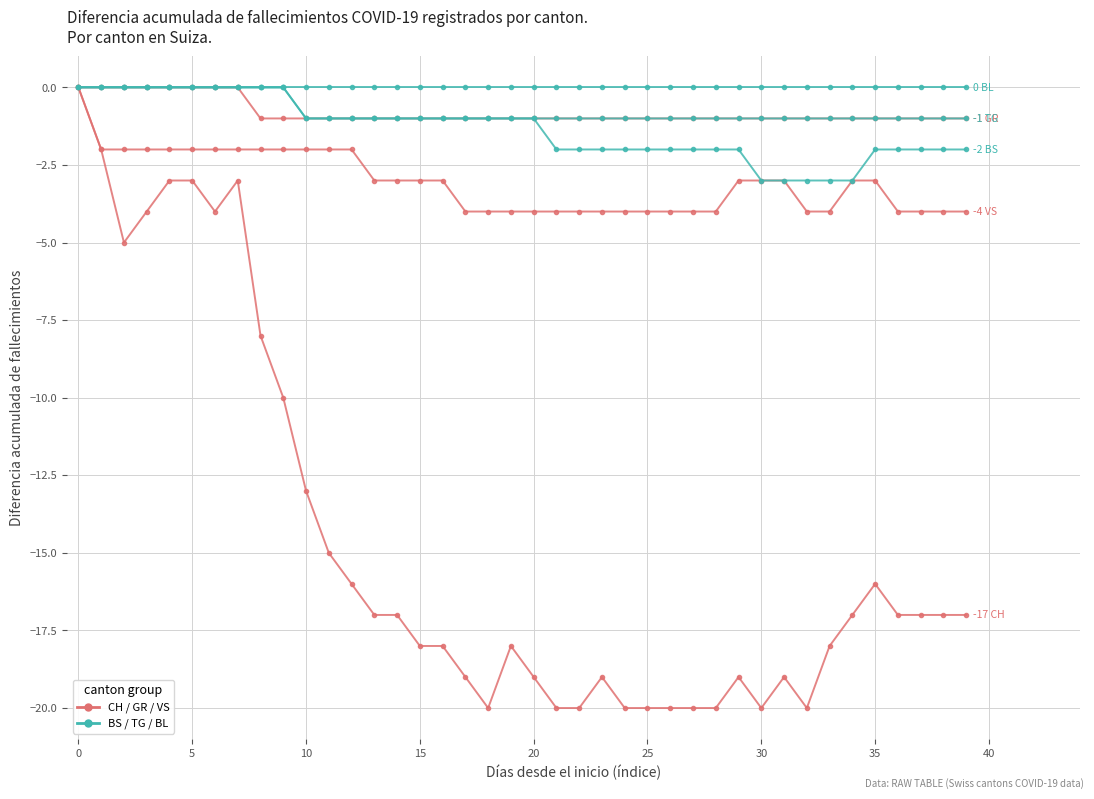

The TG series shows -1 at 30. True or false?

False